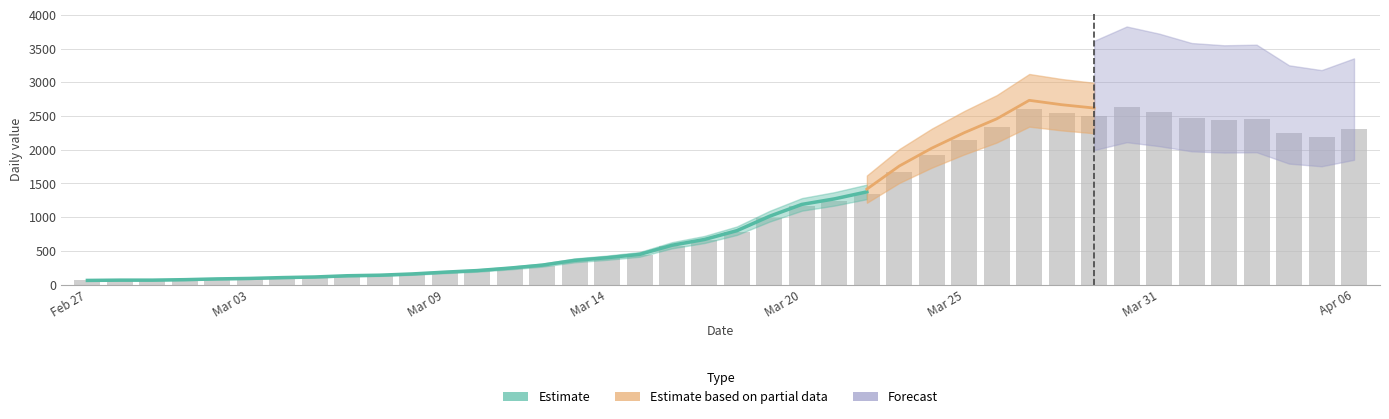

How many categories are shown in the chart?

40